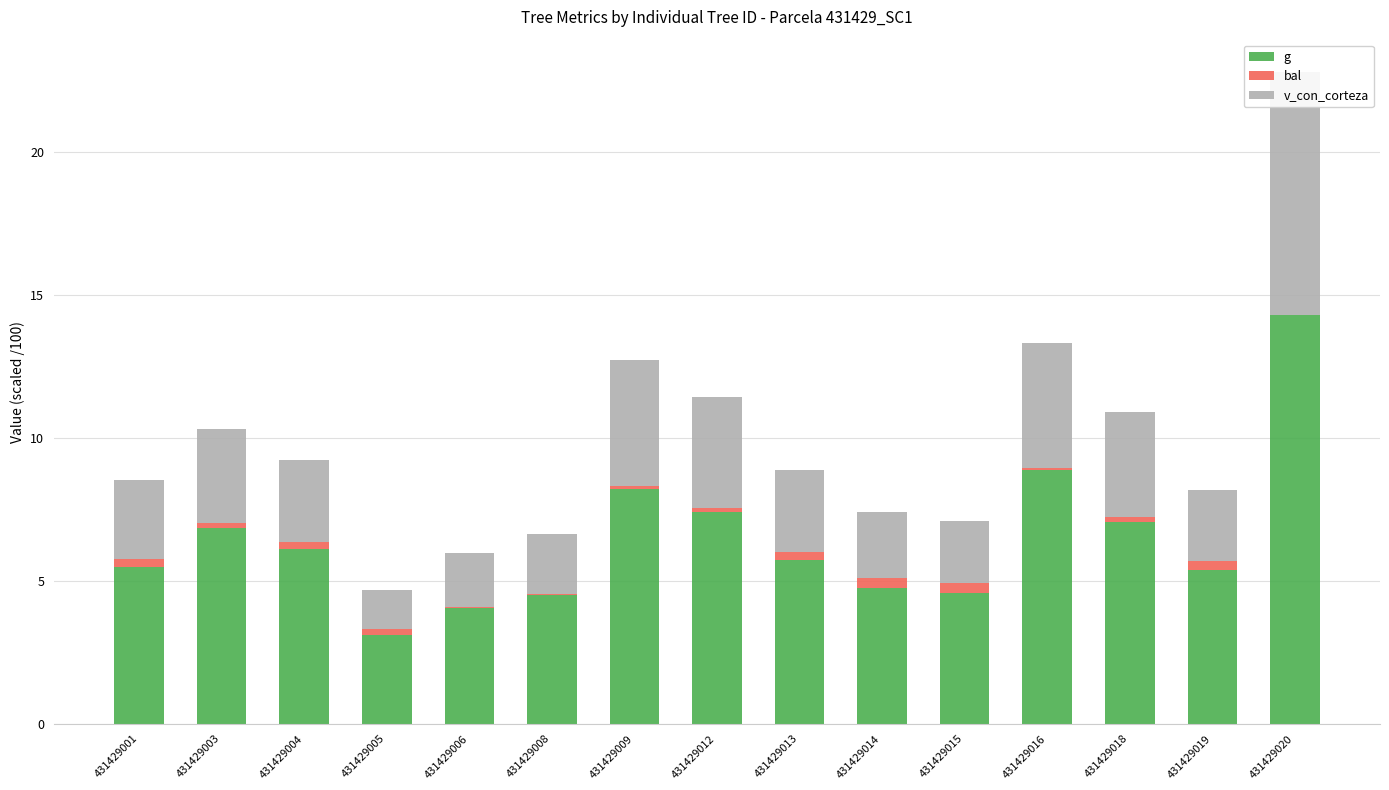

Between 431429015 and 431429008, which is larger?

431429015